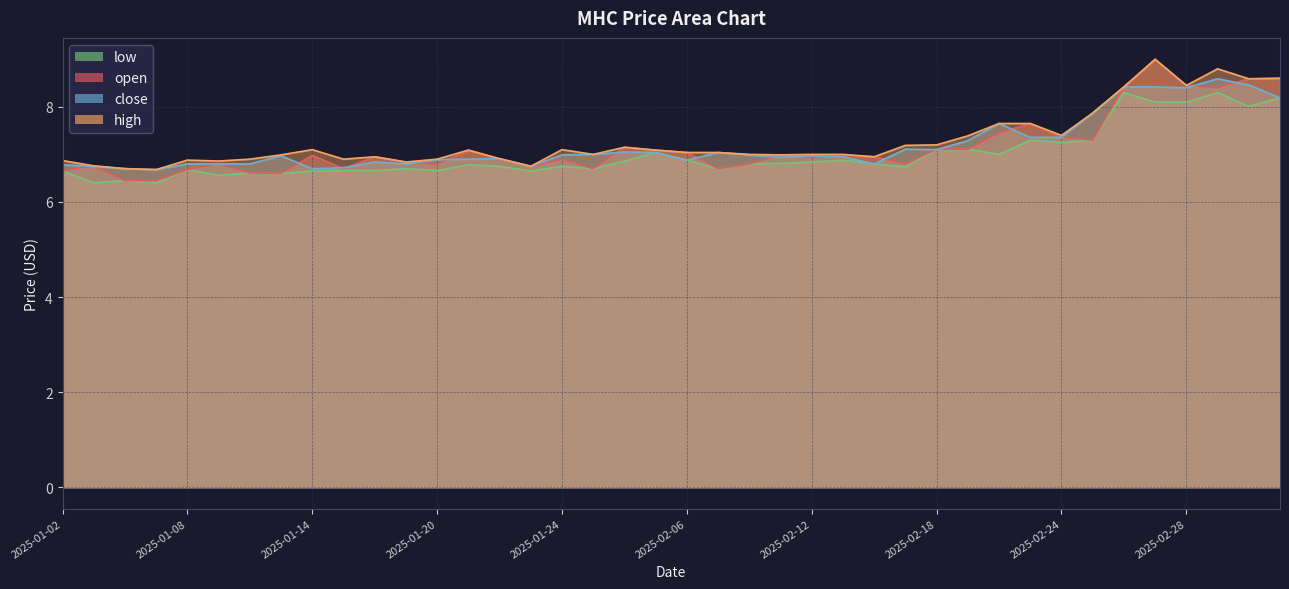

What is the sum of all low values?

279.7